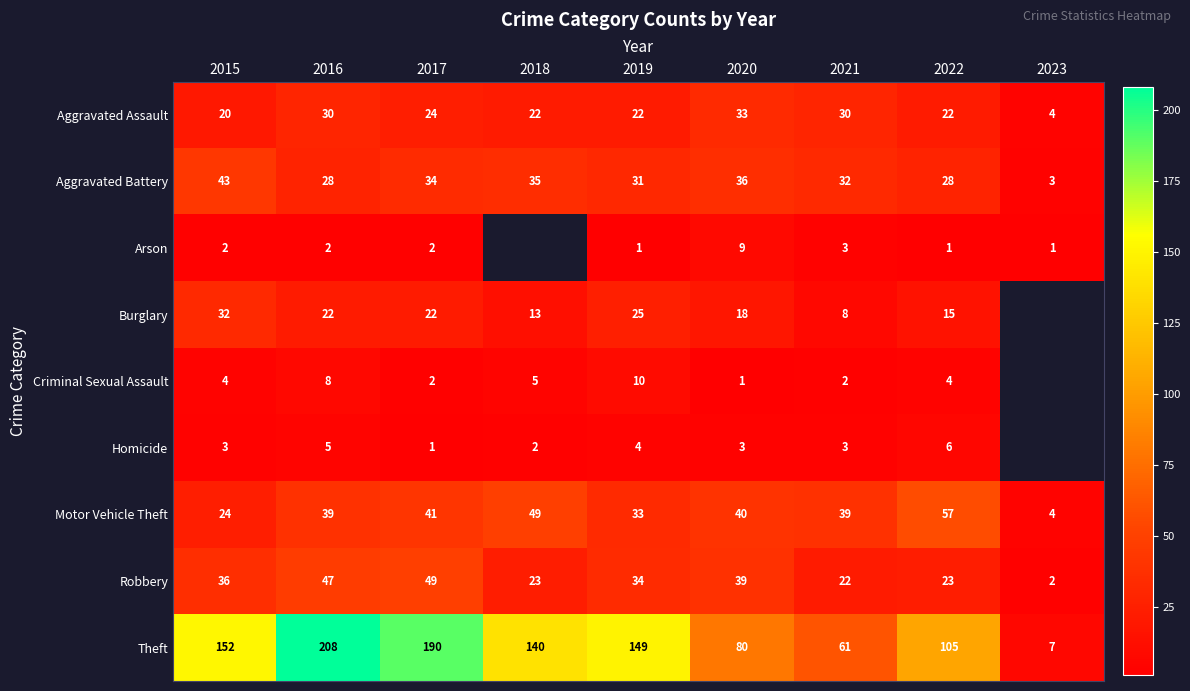

Where is Motor Vehicle Theft nearest to the value 30?

2019